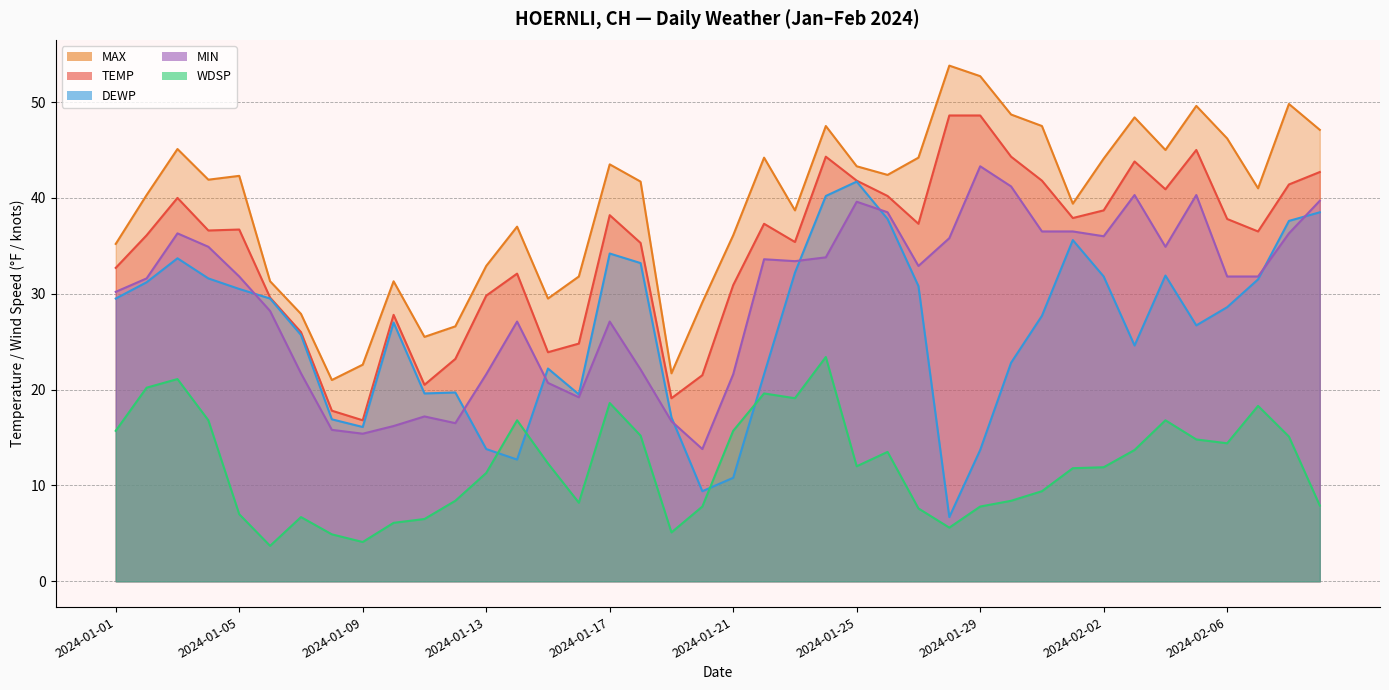

True or false: MAX has more than 1 points higher than both neighbors.

True